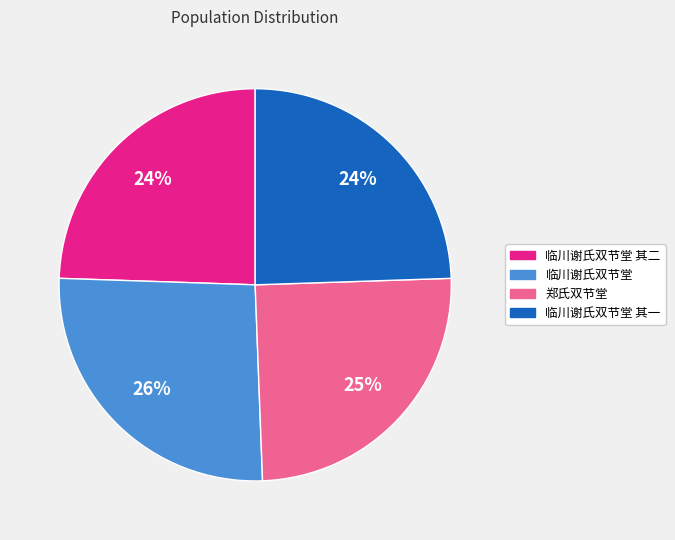

Does any single category account for the majority?

No